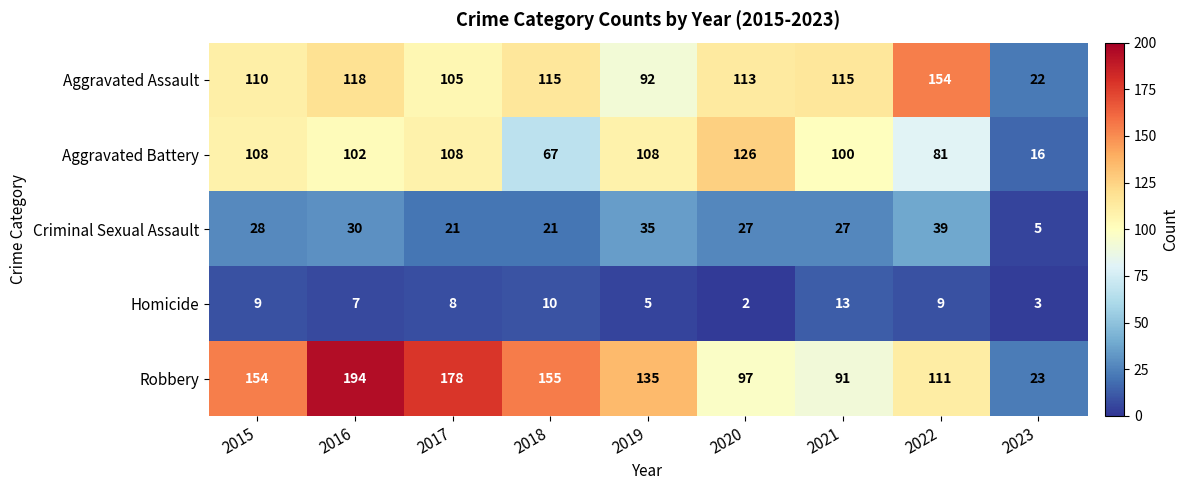

Between 2019 and 2021, which series saw the biggest shift?

Robbery